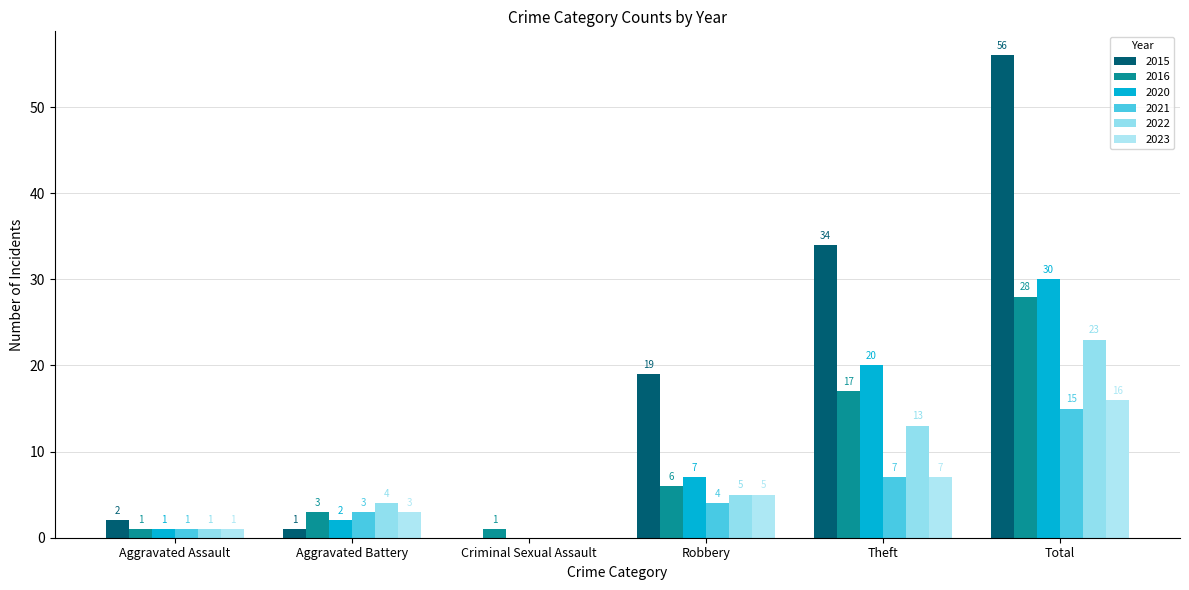

How many distinct data groups are displayed?

6